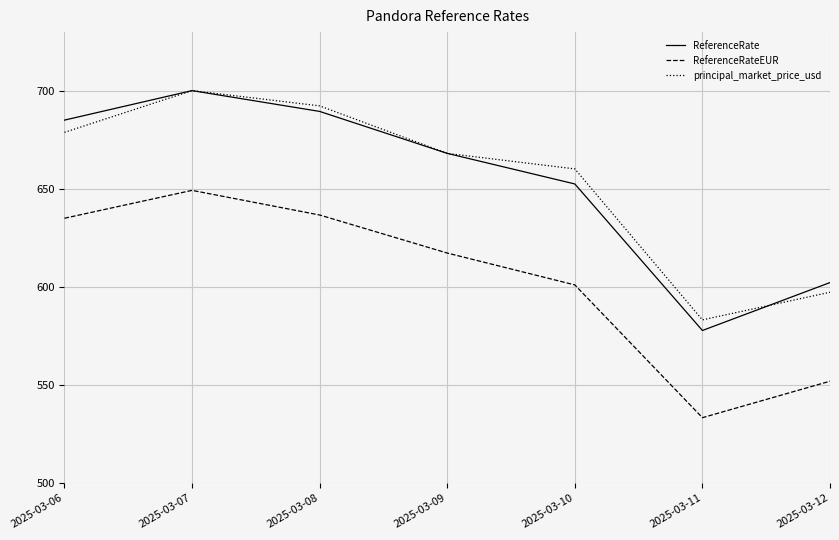

At which category does principal_market_price_usd reach its first local valley?

2025-03-11